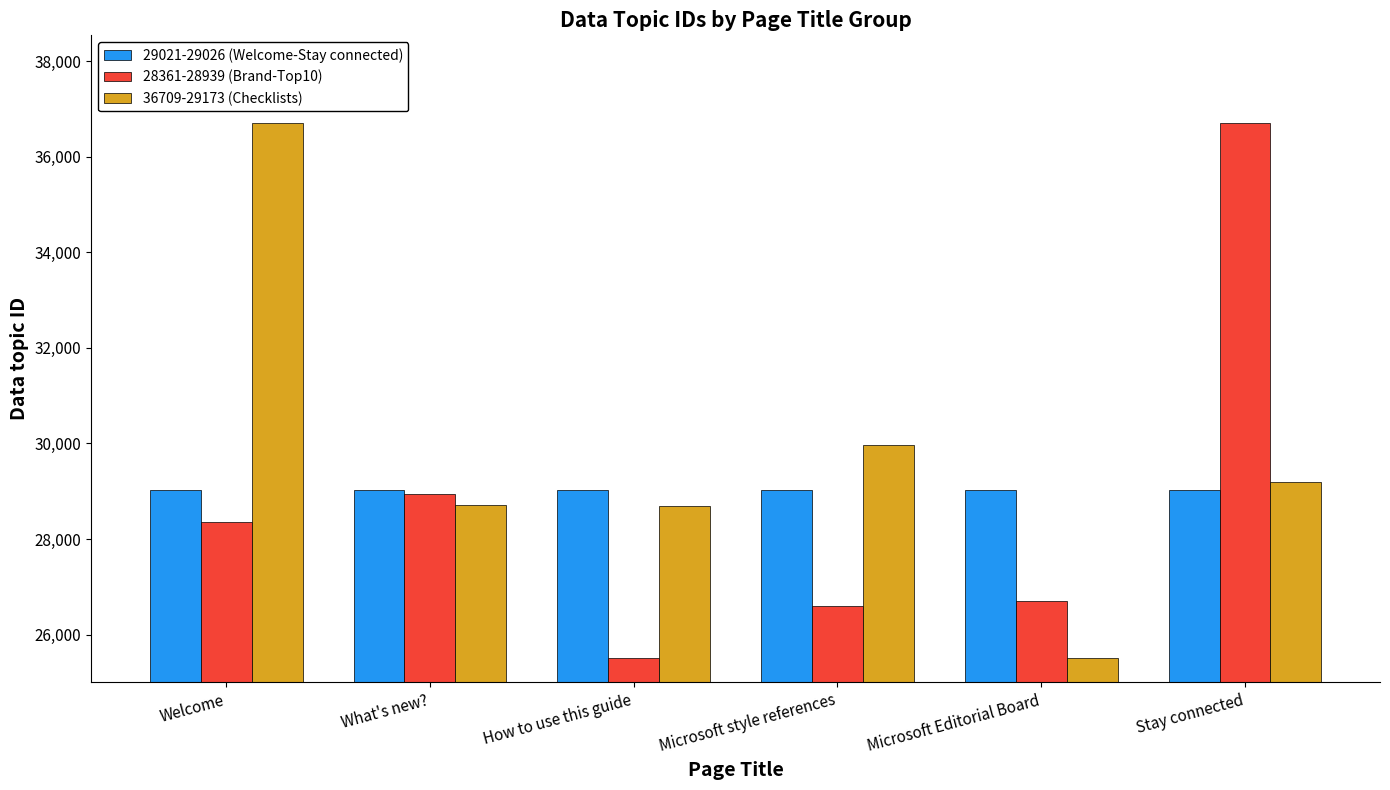

Between What's new? and Stay connected, which series saw the biggest shift?

28361-28939 (Brand-Top10)